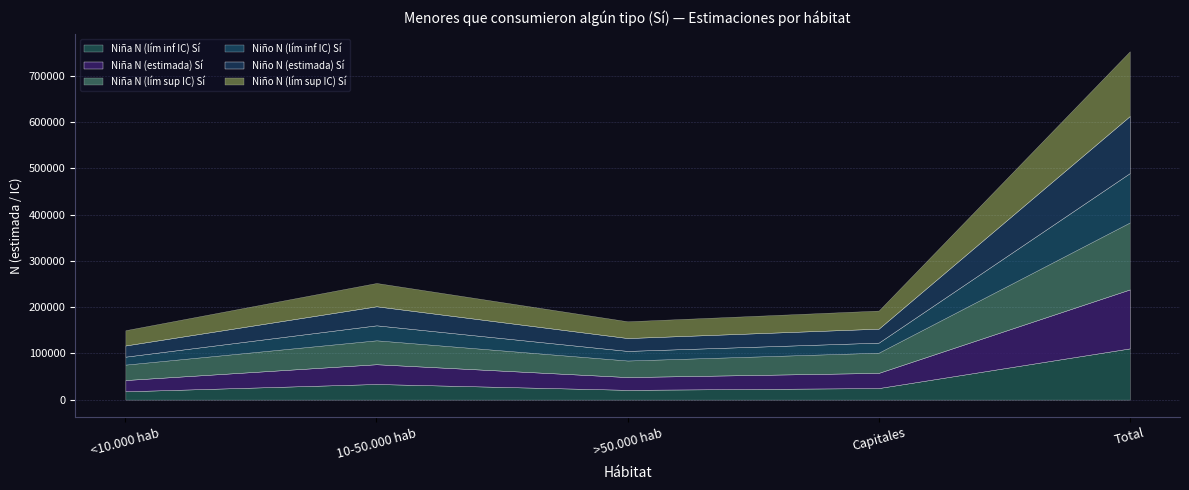

Which category has the lowest value across all series?

<10.000 hab